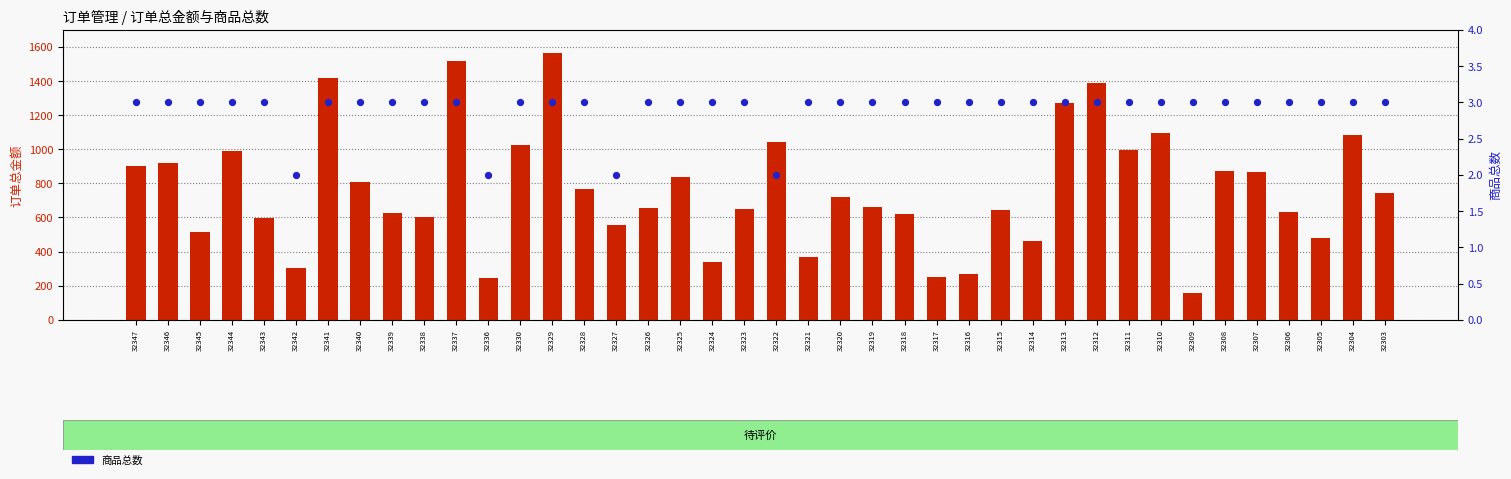

Which series has the largest total across all categories?

订单总金额